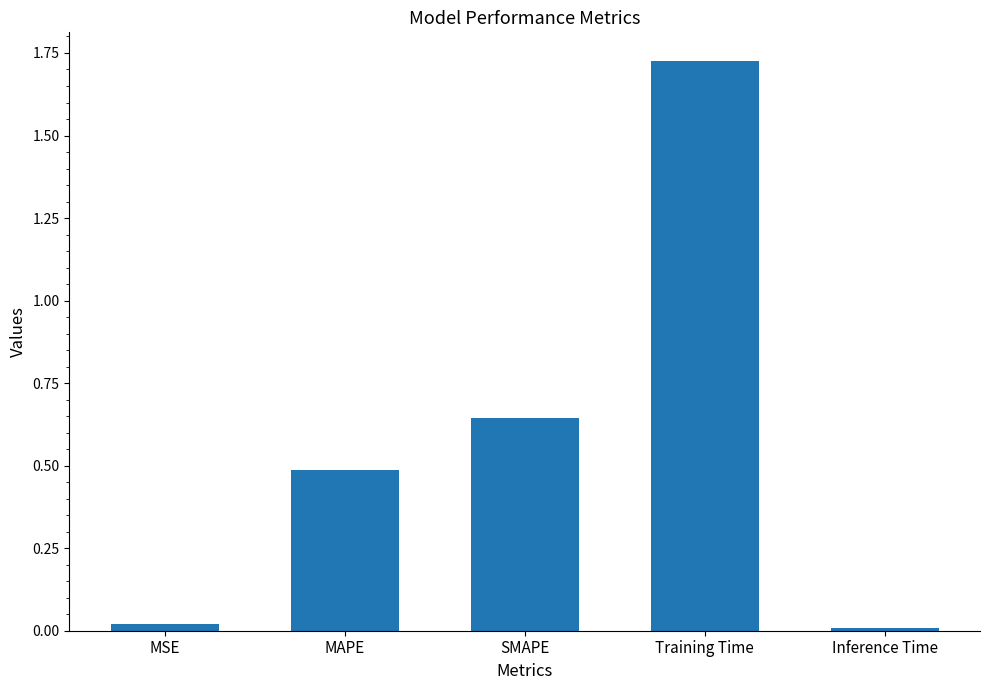

Is it true that the value at MAPE is 0.5?

True